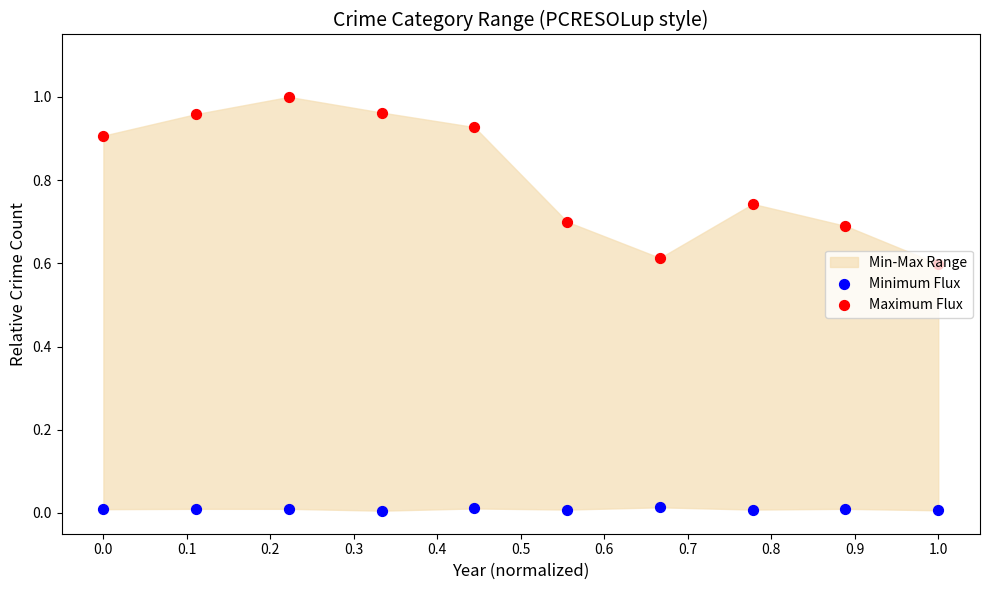

Which series has the widest spread of Y values?

Maximum Flux